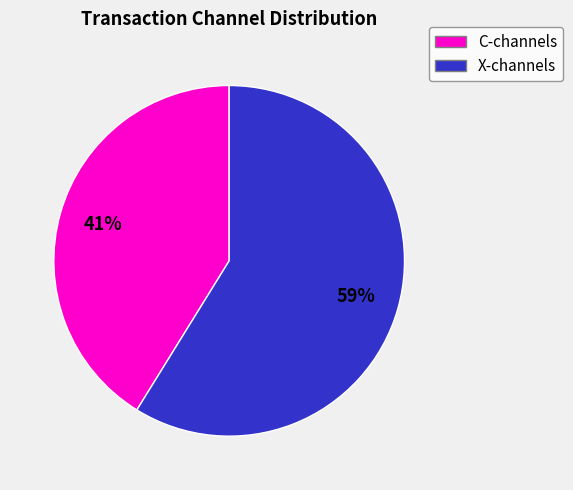

Is there any slice that represents more than half of the pie?

Yes